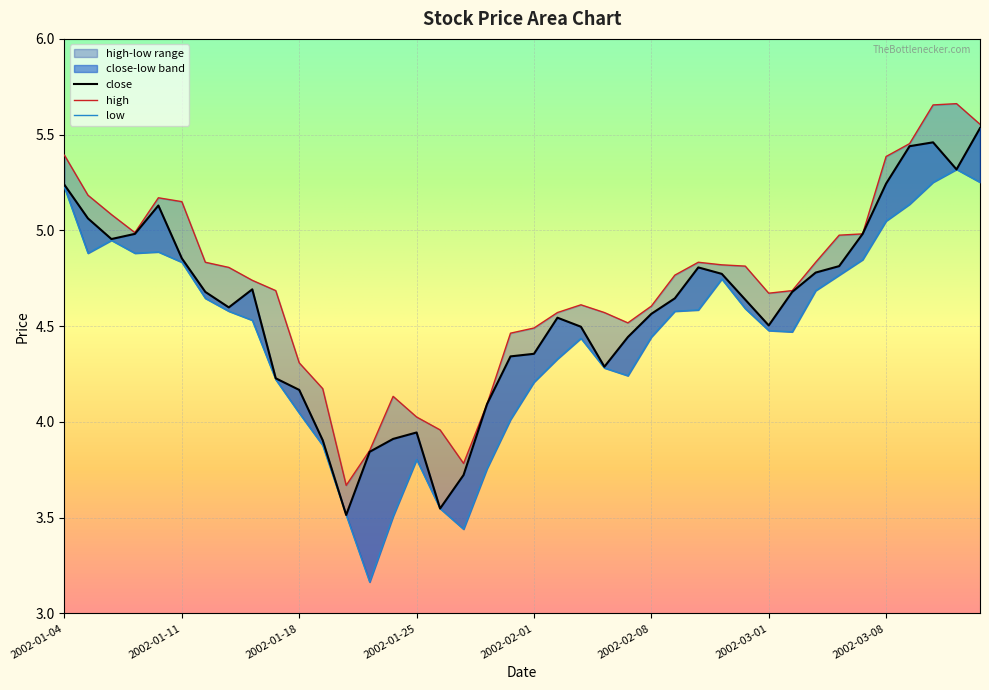

Does the chart display data point markers on the line(s)?

No